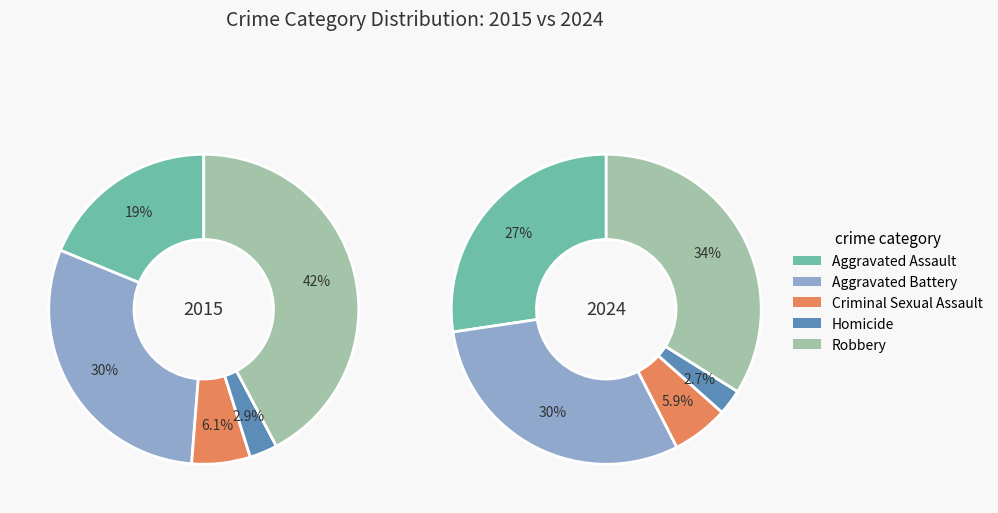

Which series has the largest range (max minus min)?

values_2015